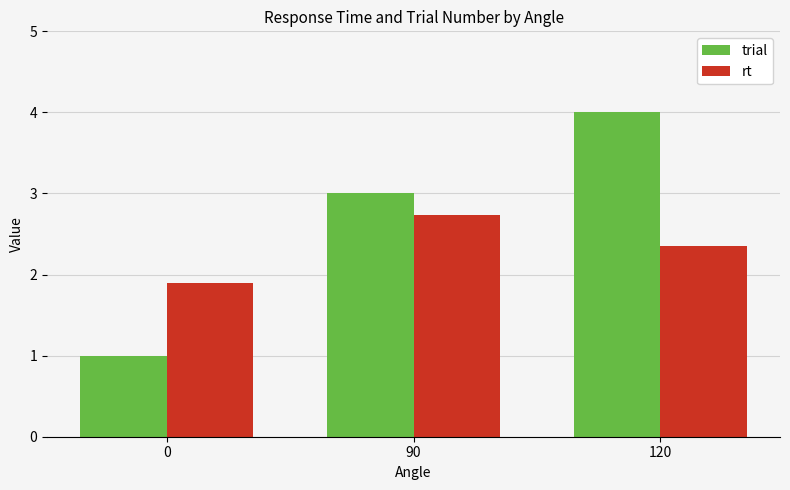

What is the approximate value of trial at 120?

4.0